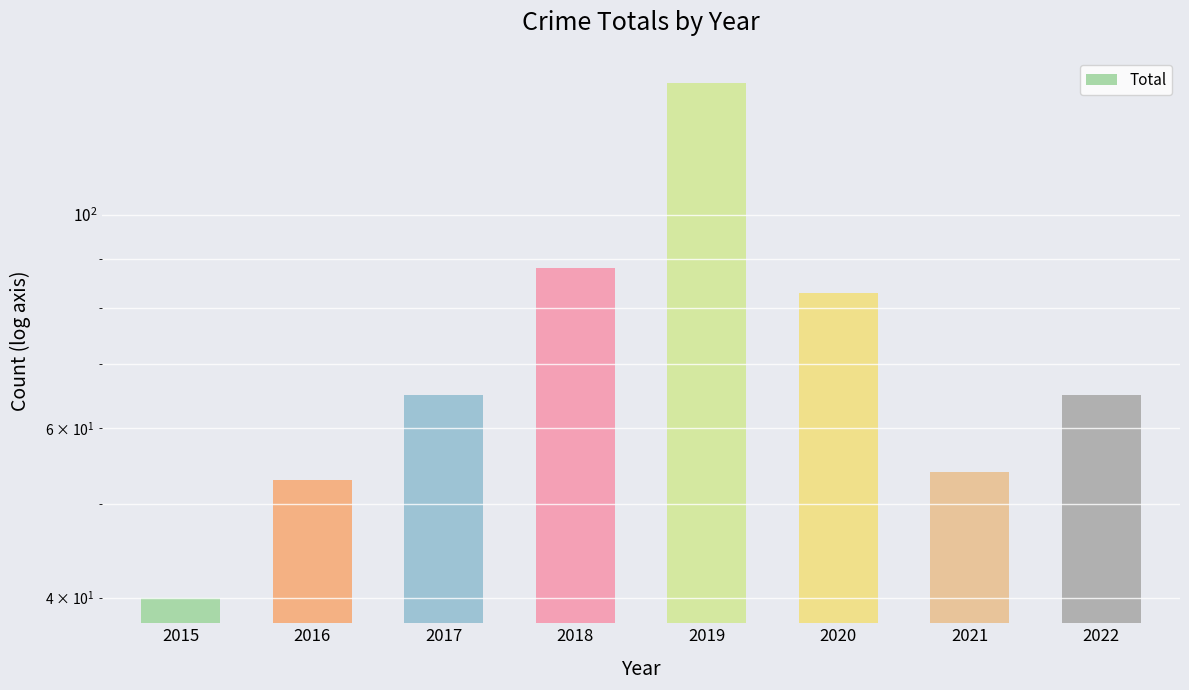

Which label corresponds to the largest value in the chart?

2019